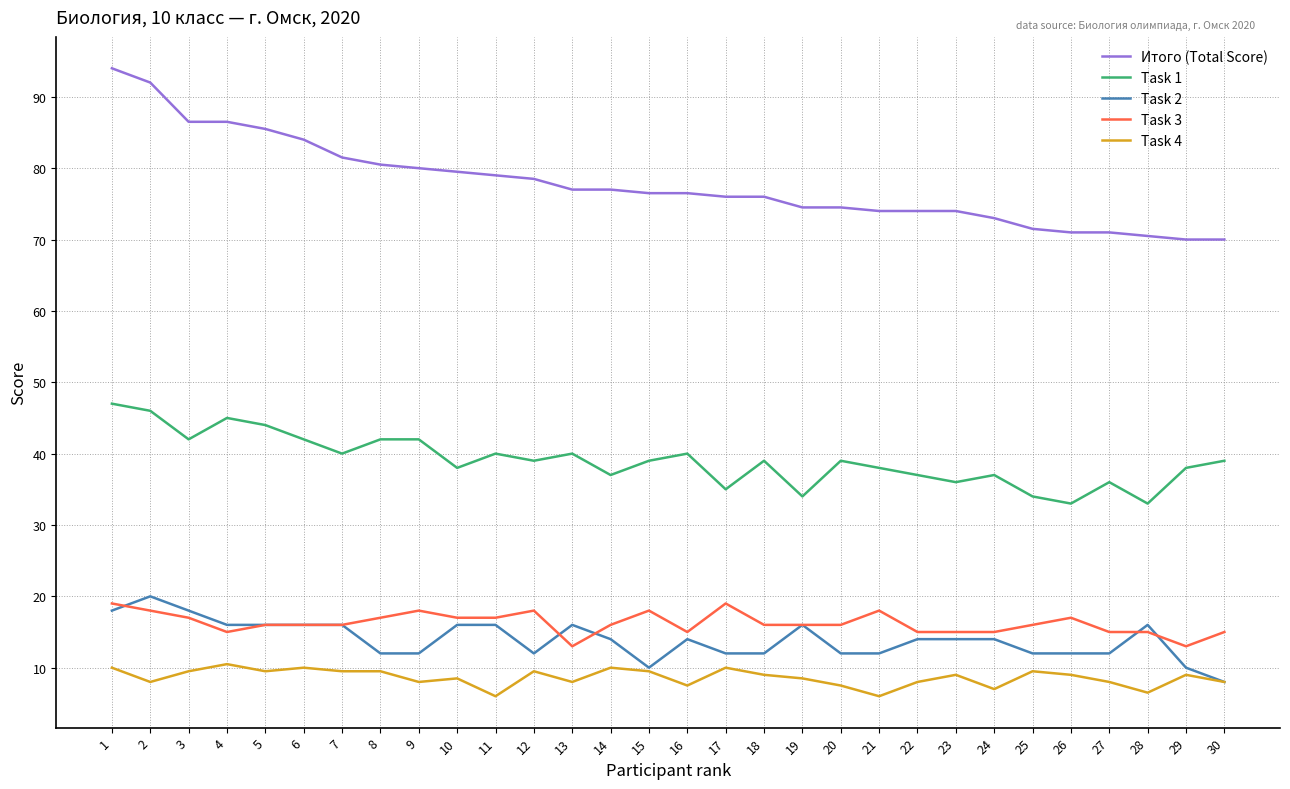

What is the difference between the highest and lowest values at 27?

63.0